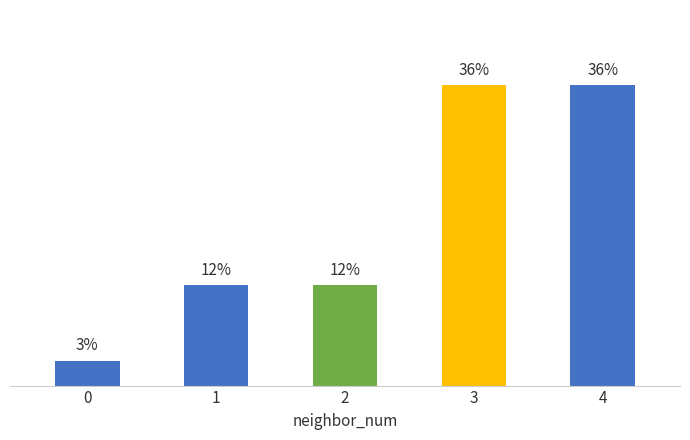

What is the ratio of the value at 4 to the value at 2?

3.0